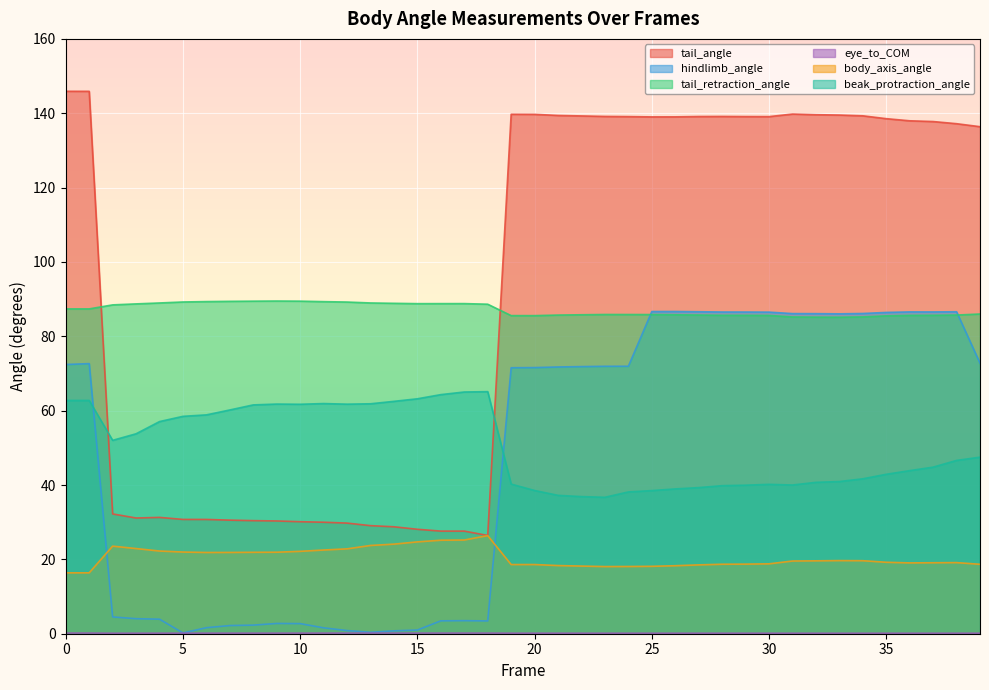

How many interior local valleys does the tail_retraction_angle series have?

3